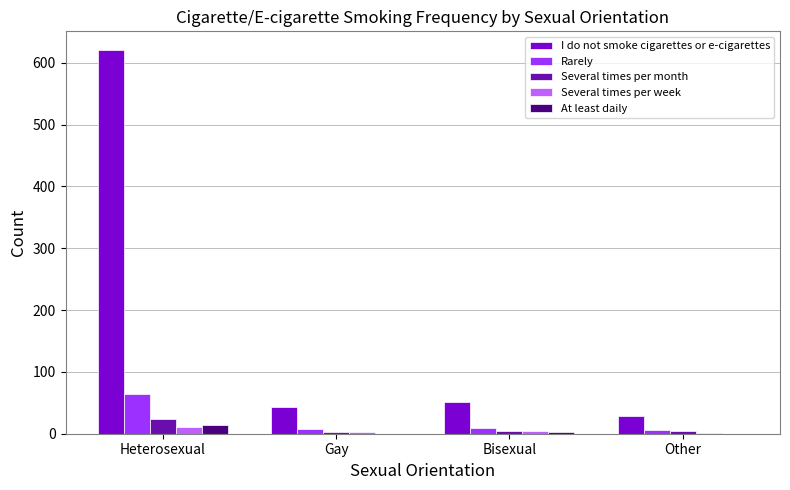

Which category has the highest value in the Several times per month series?

Heterosexual